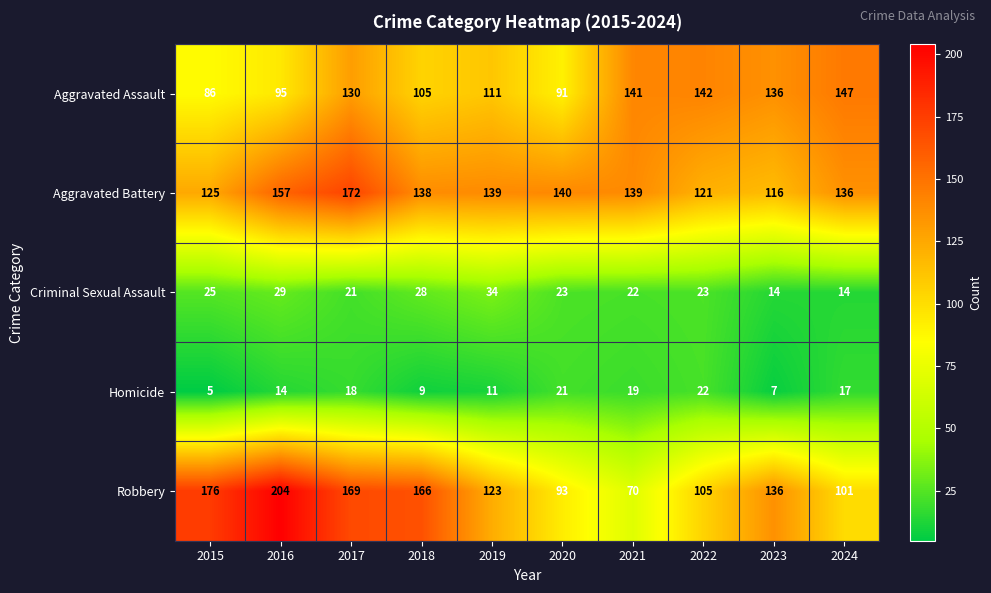

Which category has the lowest value across all series?

2015